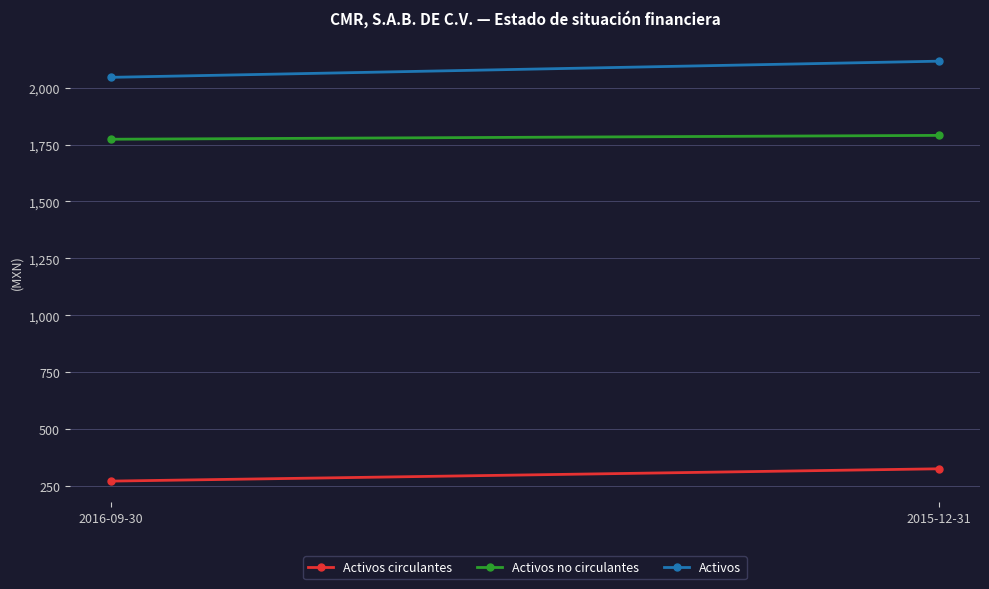

What is the value of the Activos no circulantes point at the 2nd from the left?

1790398000